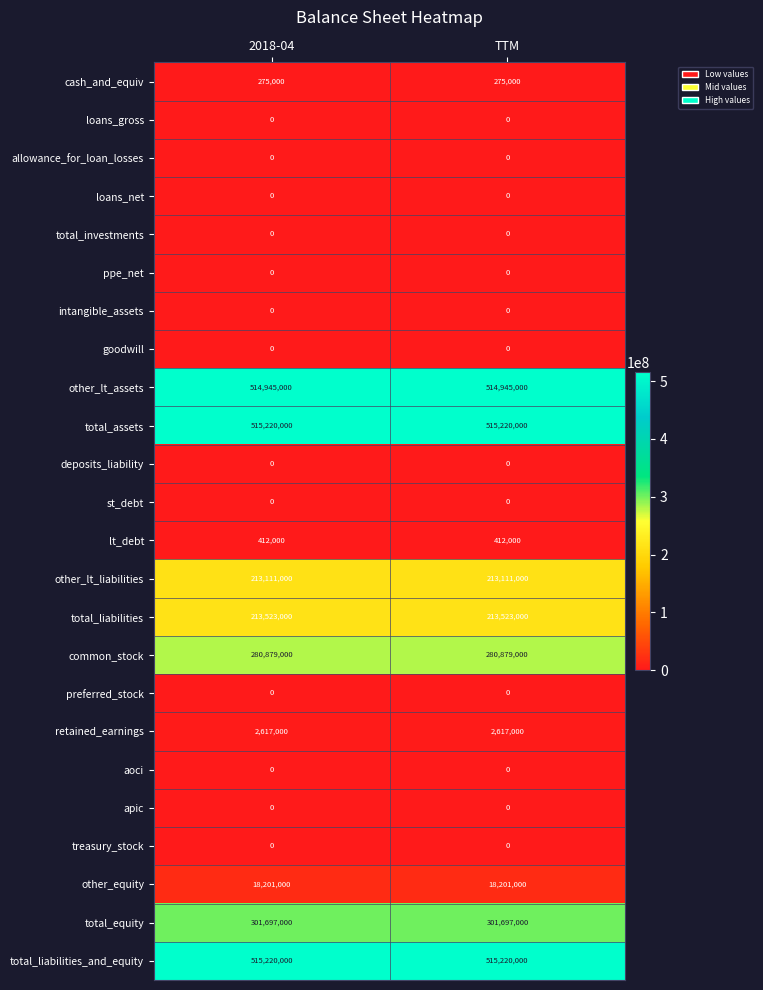

Is the value of common_stock at 2018-04 greater than the value of st_debt at TTM?

Yes